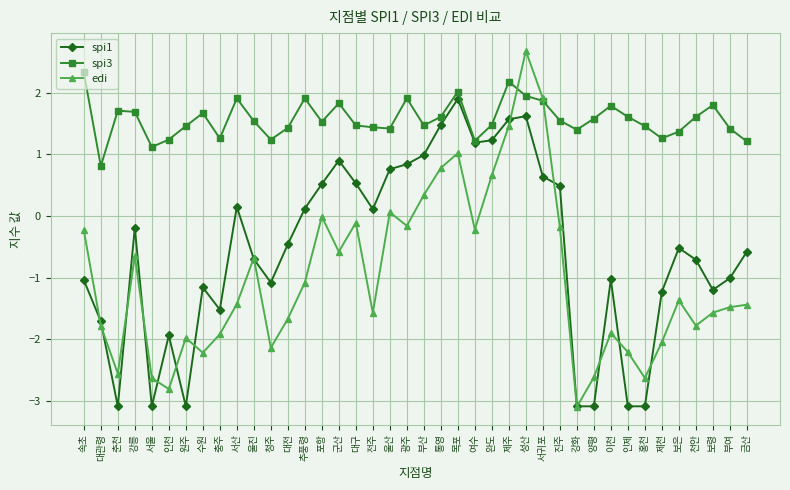

List the series in order of their peak value, highest first.

edi, spi3, spi1